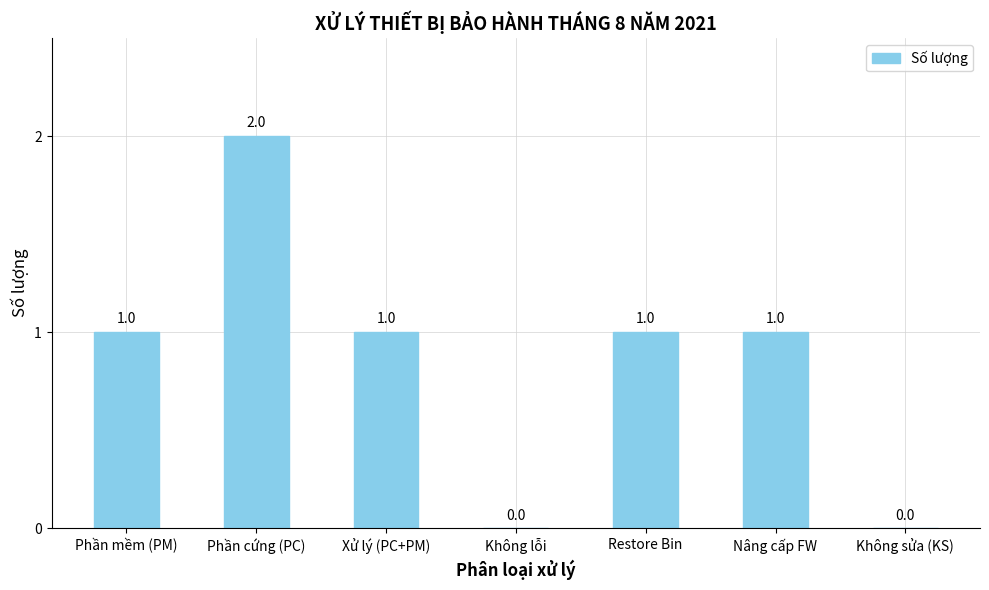

The chart shows a value of 0 at Không sửa (KS). True or false?

True